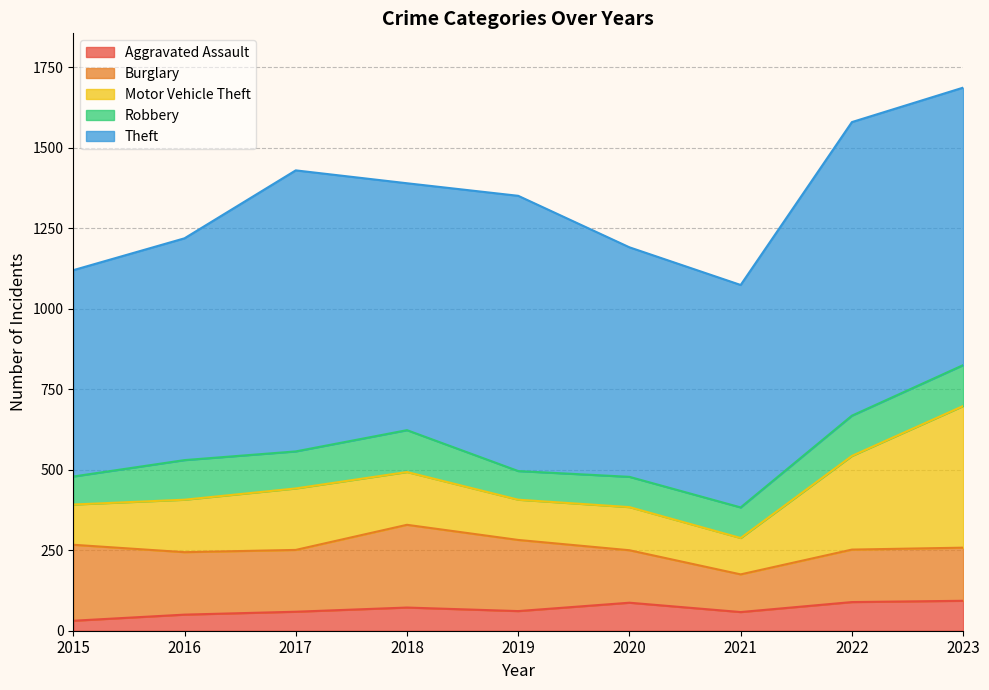

How many interior local peaks does the Aggravated Assault series have?

2